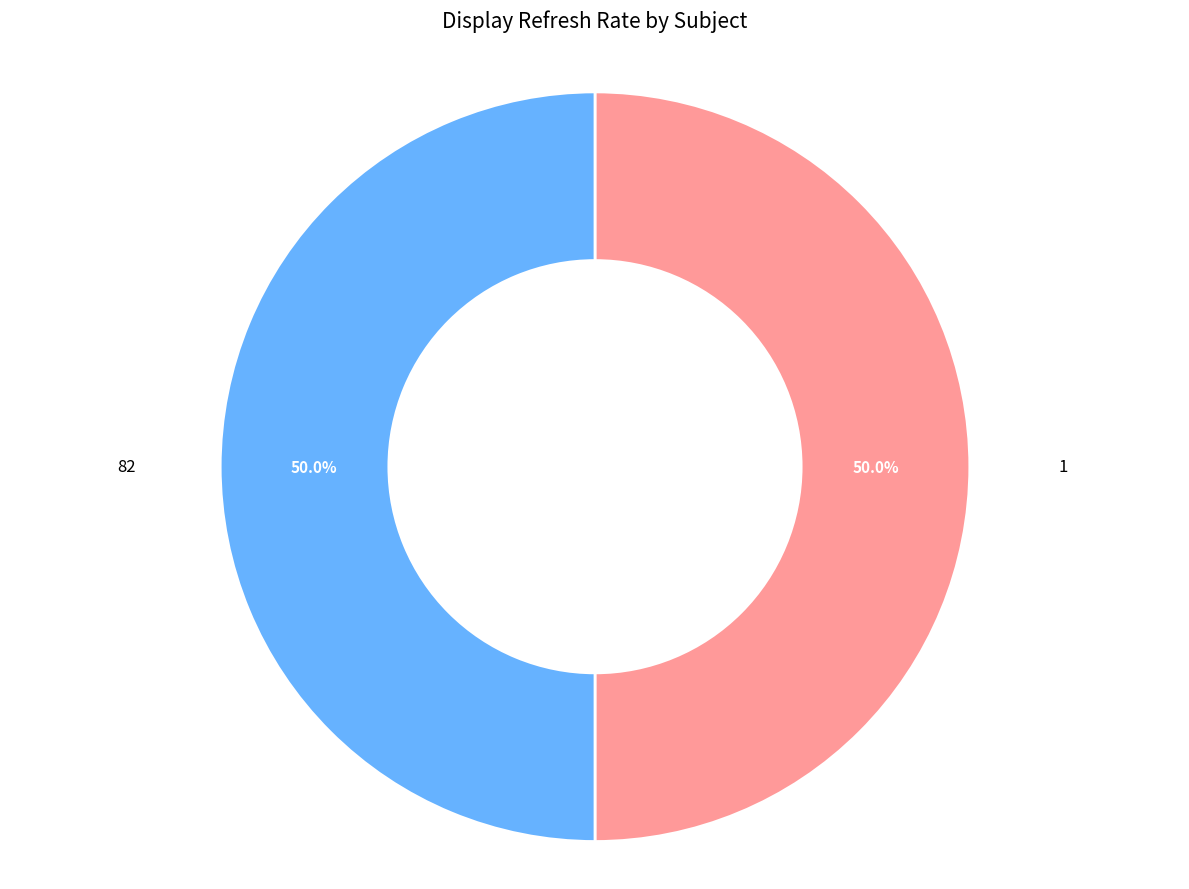

Is the sum of 82 and 1 greater than half?

Yes